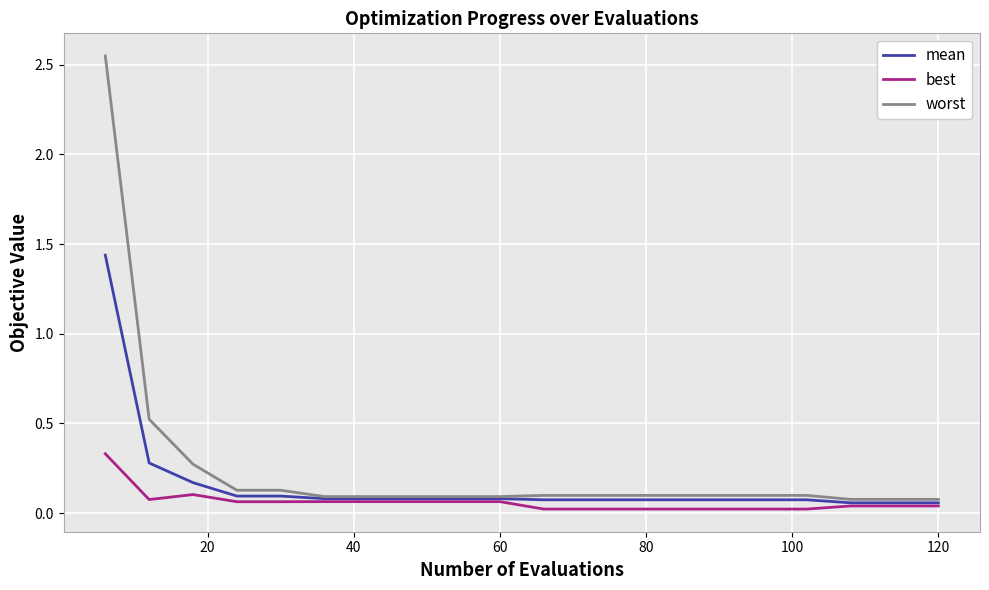

Rank the series by their maximum value, from highest to lowest.

worst, mean, best